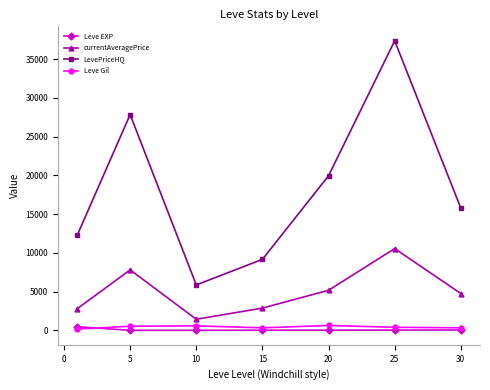

What is the value of the currentAveragePrice point at the 4th from the left?

2869.7